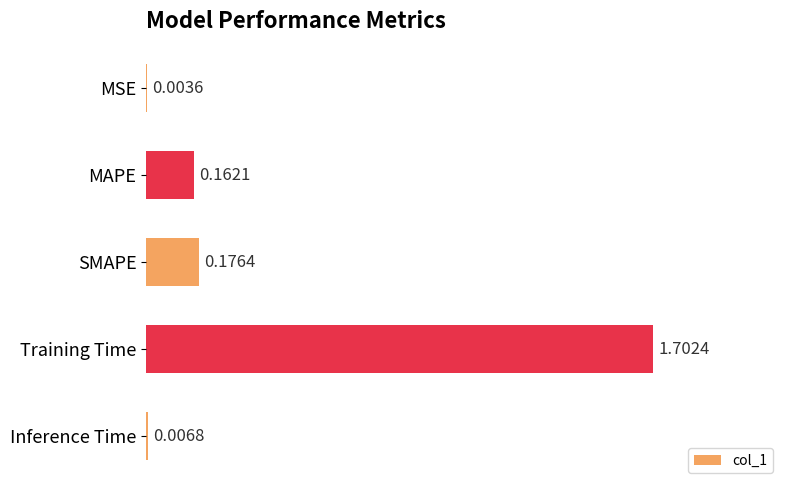

How many distinct data groups are displayed?

1